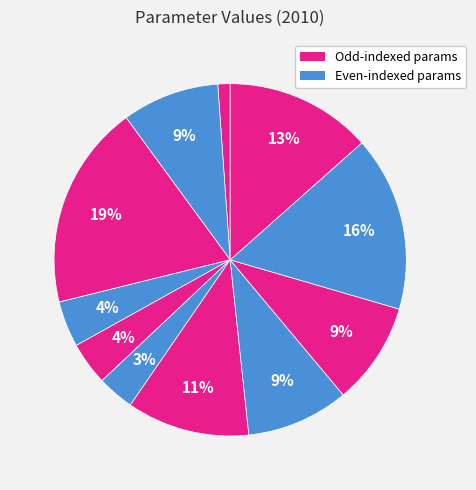

Is there any slice that represents more than half of the pie?

No